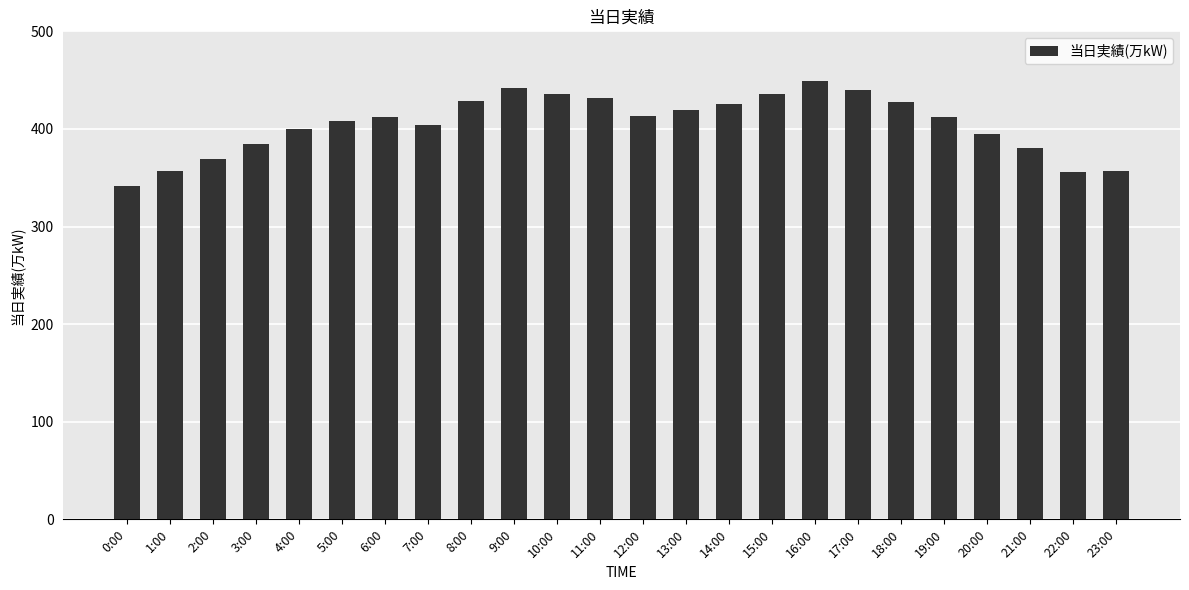

What is the sum of the values at 0:00 and 14:00?

768